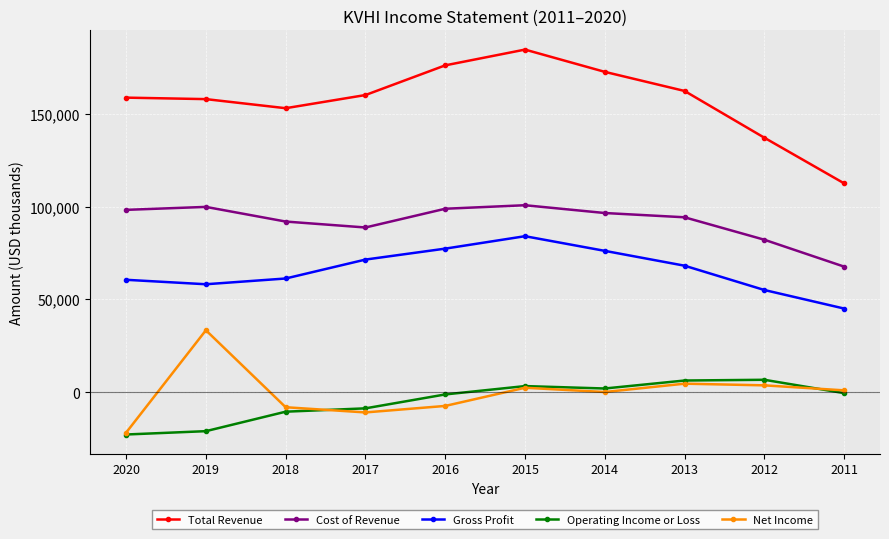

True or false: Gross Profit and Net Income intersect in this chart.

False